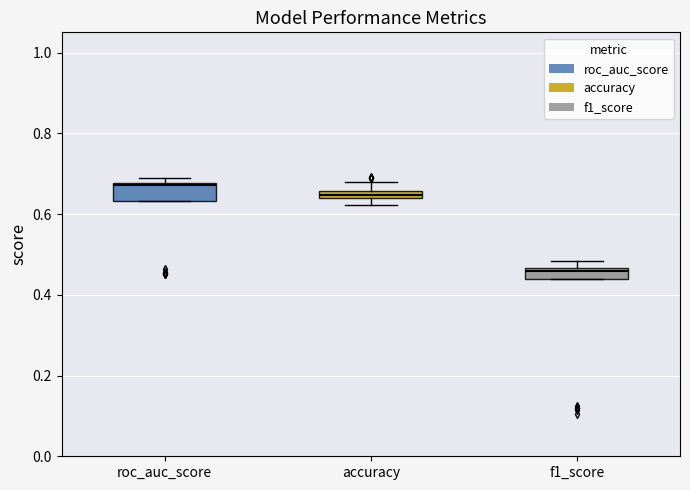

Which box's median line is the lowest?

f1_score